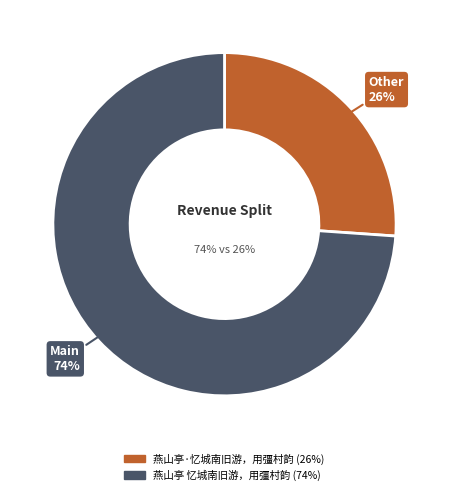

Which slice is the largest?

燕山亭 忆城南旧游，用彊村韵